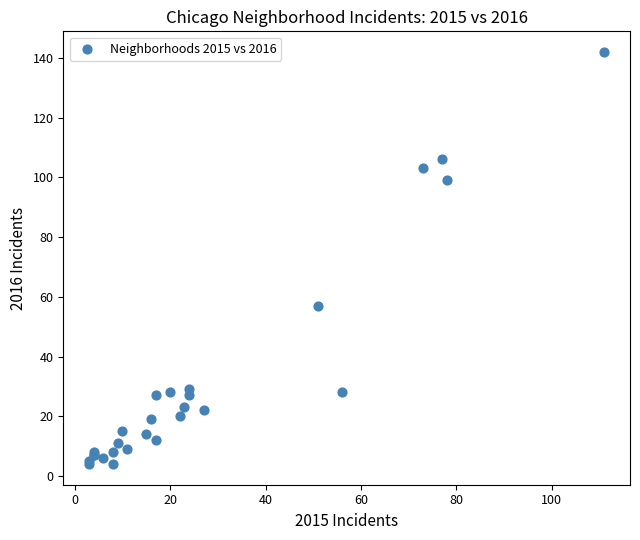

What Y value in the scatter plot is closest to 73?

57